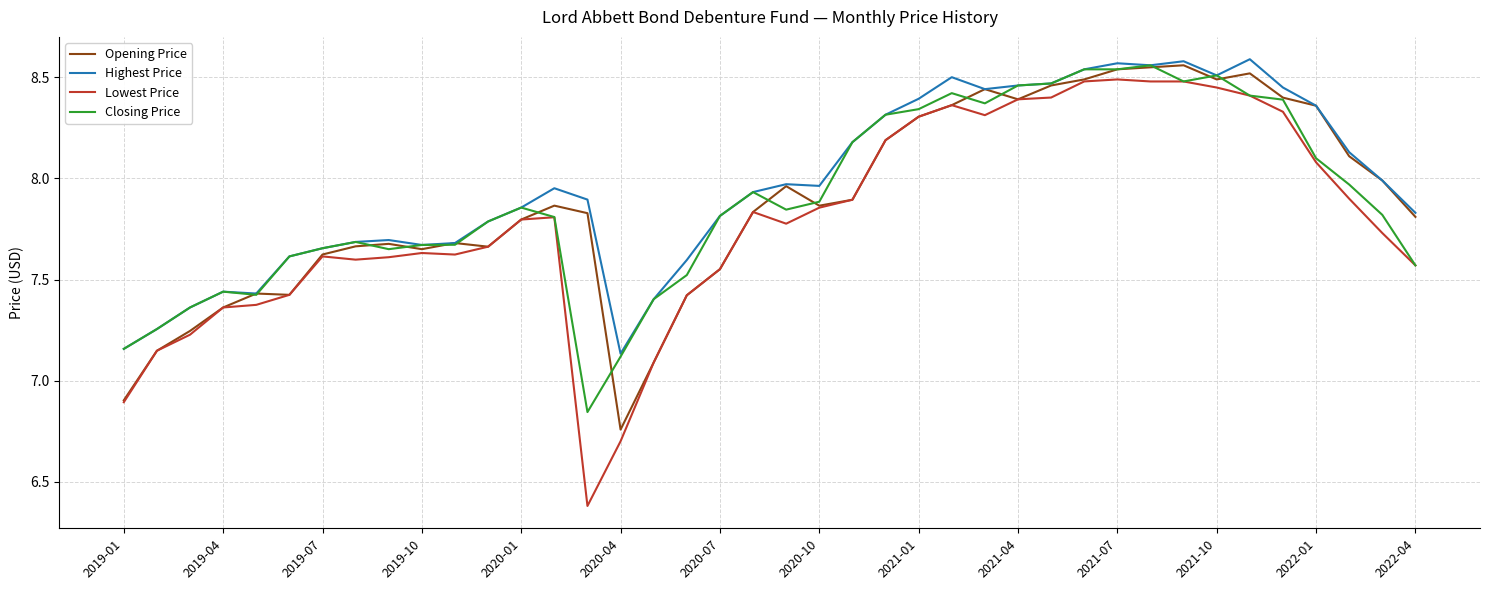

Does the chart display data point markers on the line(s)?

No